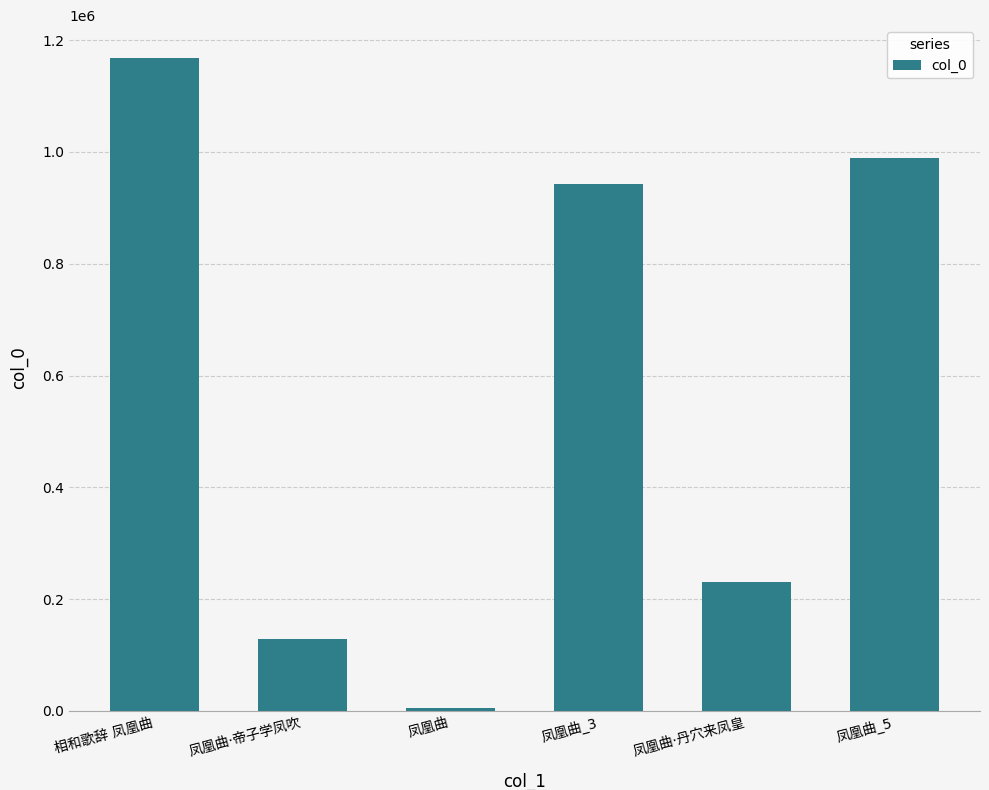

How many data points does each series have?

6